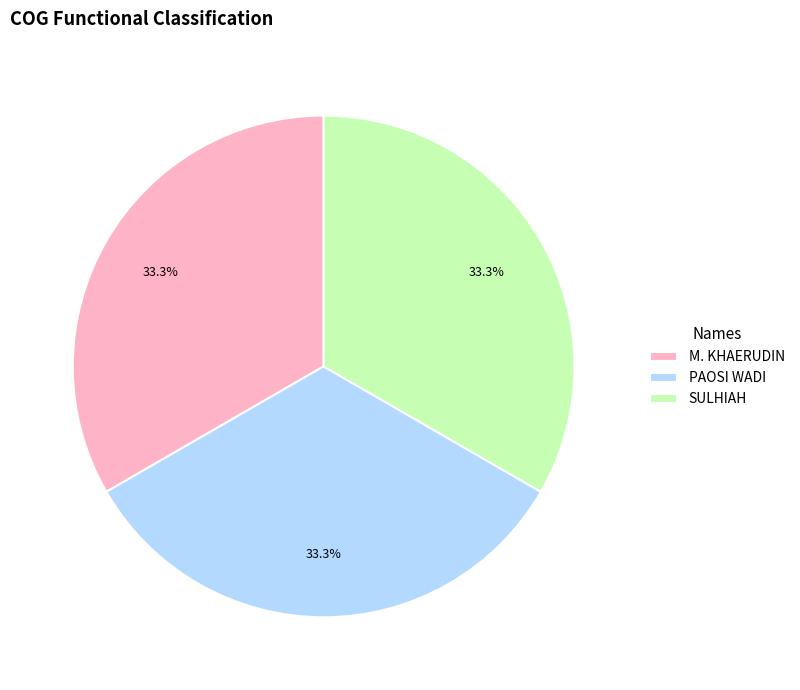

What is the ratio of the value at M. KHAERUDIN to the value at SULHIAH?

1.0